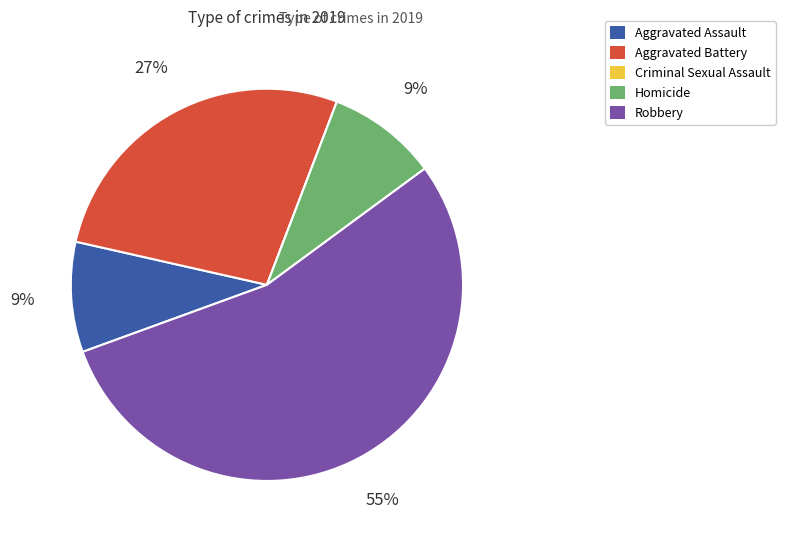

Does Aggravated Assault represent more than half of the total?

No